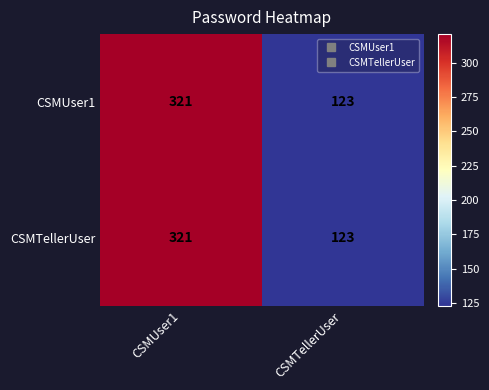

What is the sum of the CSMUser1 values at CSMUser1 and CSMTellerUser?

444